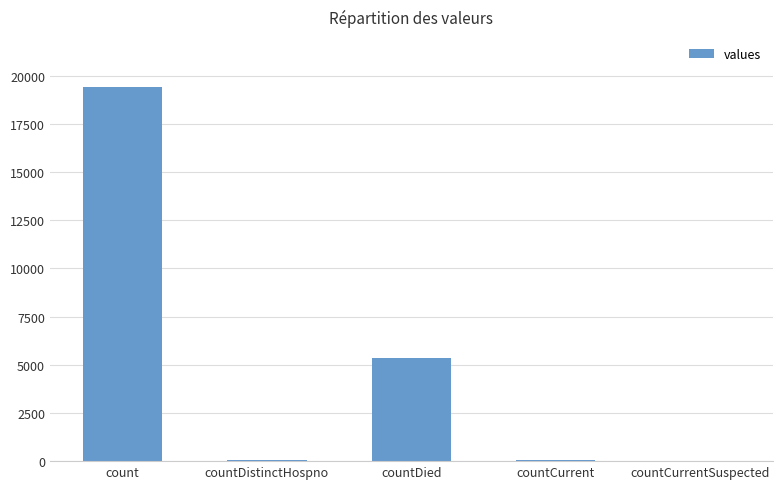

How many series are shown in this chart?

1